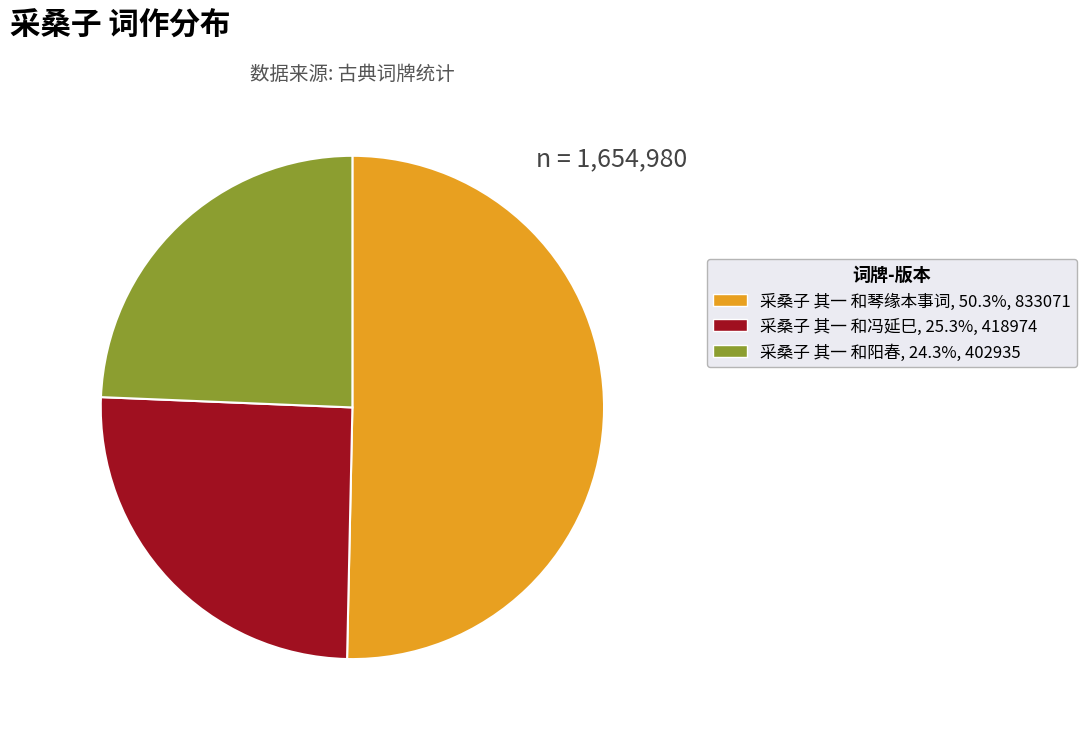

True or false: 采桑子 其一 和琴缘本事词 accounts for 65% of the total.

False